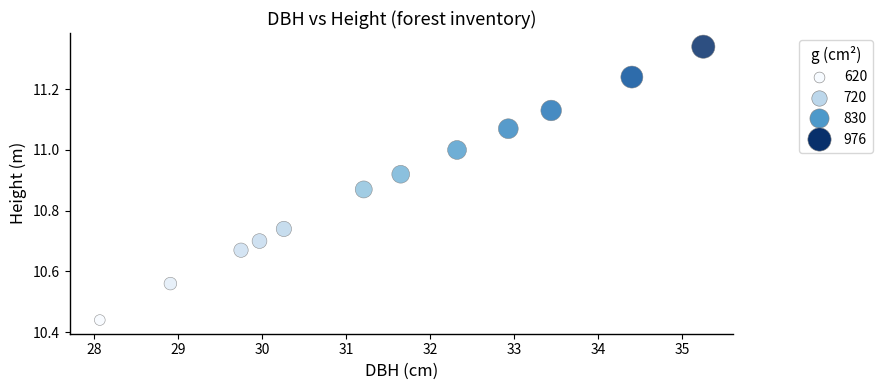

What is the range of Y values (max minus min)?

0.9